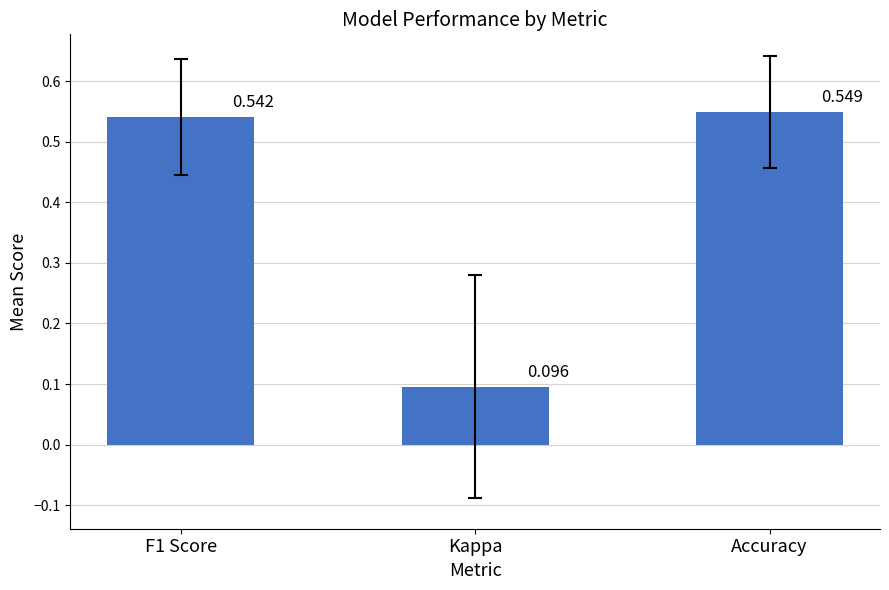

What is the label of the 3rd bar from the left?

Accuracy